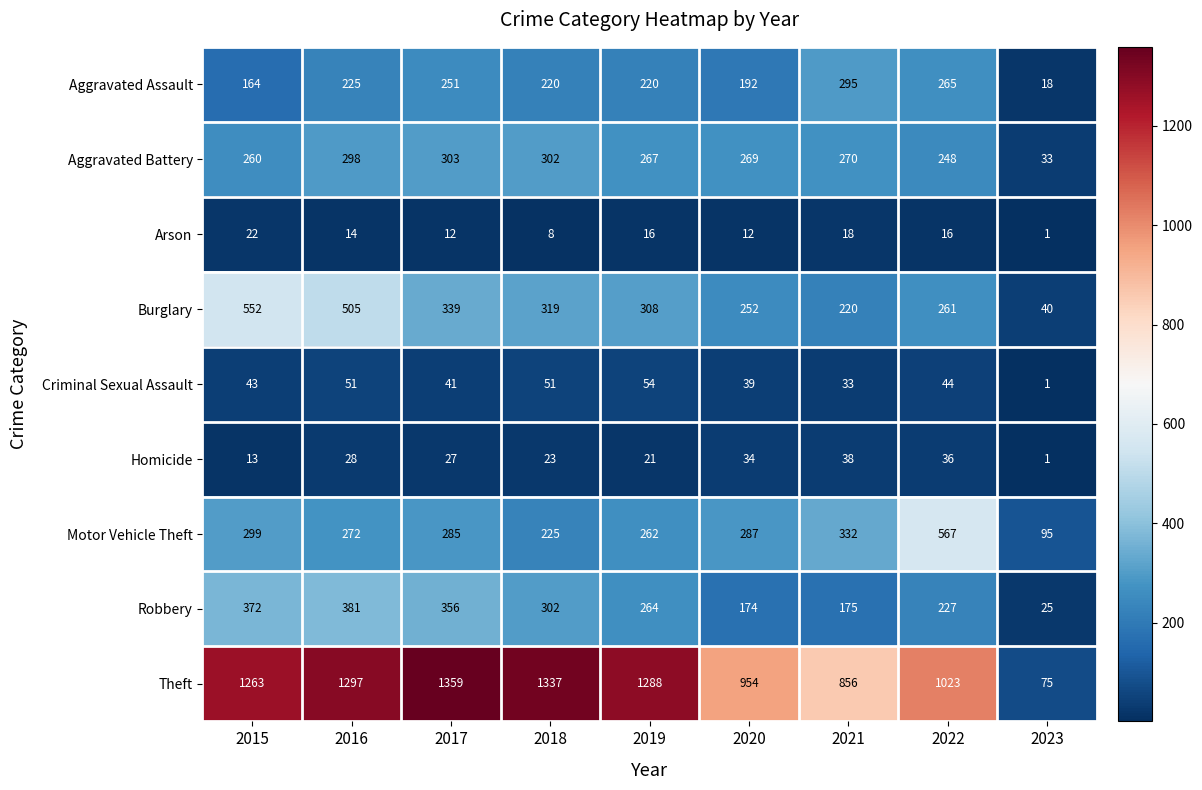

Which series has the widest spread of values?

Theft